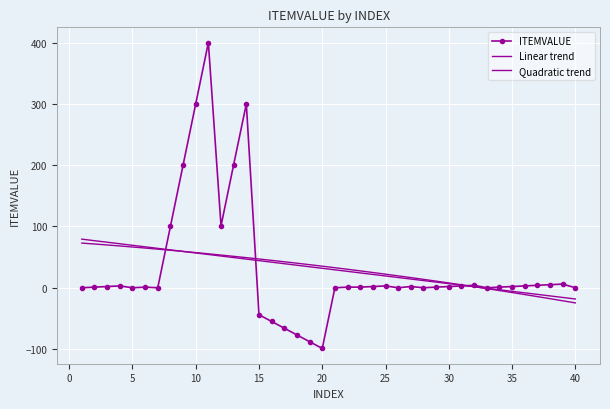

How many intersections are there between Quadratic trend and Linear trend?

2